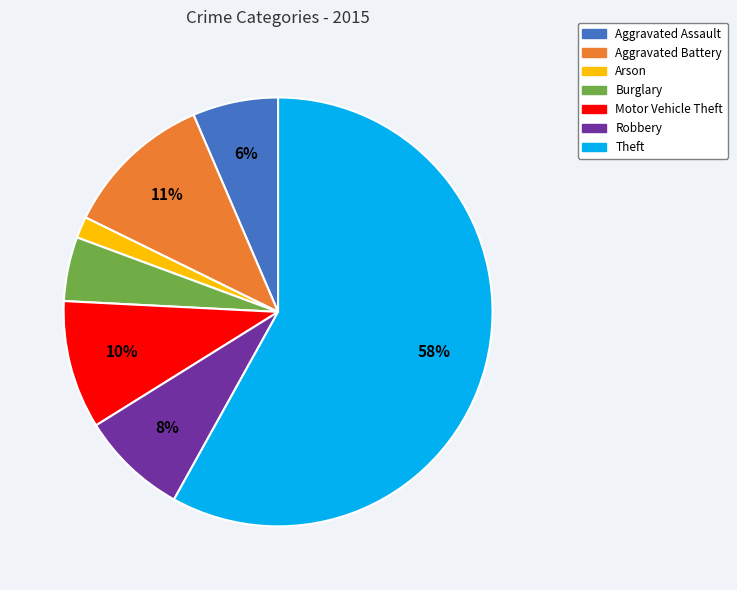

Which slice represents more than half of the pie?

Theft